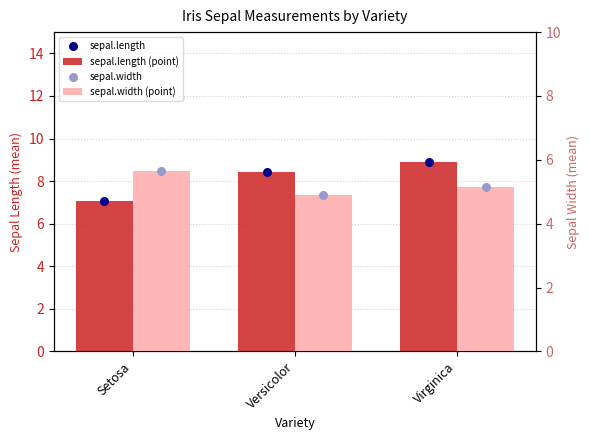

Which series has the widest spread of Y values?

sepal.length